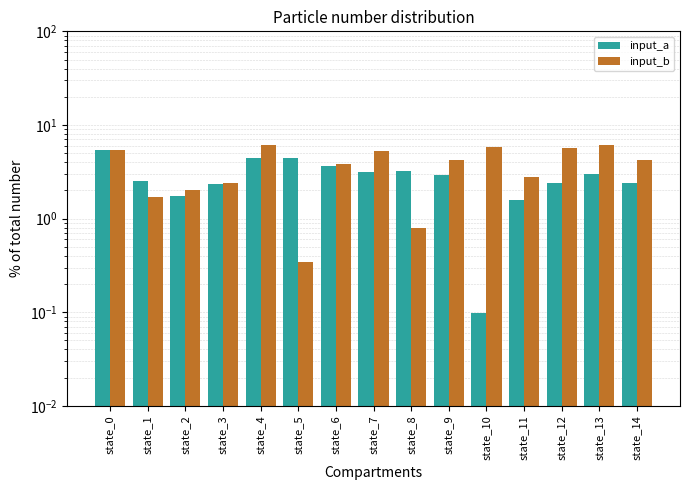

List the labels in order of input_a value, smallest first.

state_10, state_11, state_2, state_3, state_12, state_14, state_1, state_9, state_13, state_7, state_8, state_6, state_5, state_4, state_0